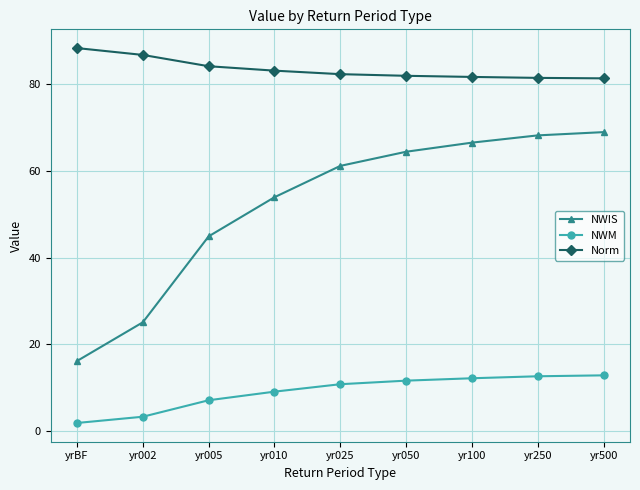

What is the spread (max minus min) of values at yr010?

74.0